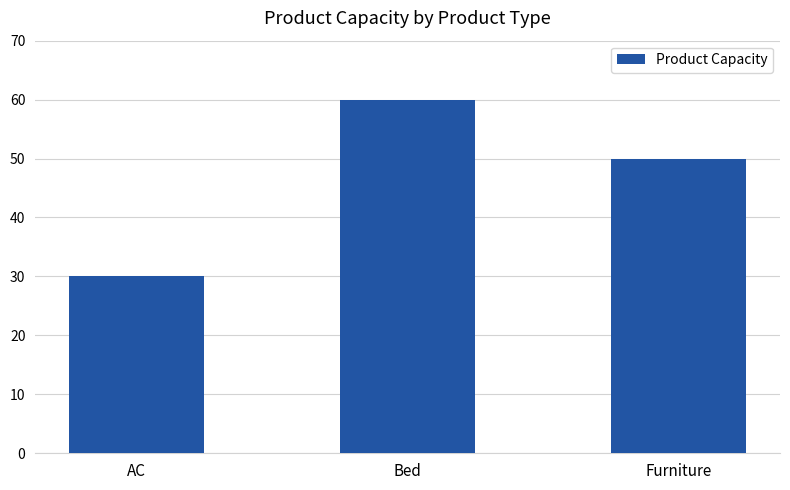

Is it true that the value at Bed is 94?

False